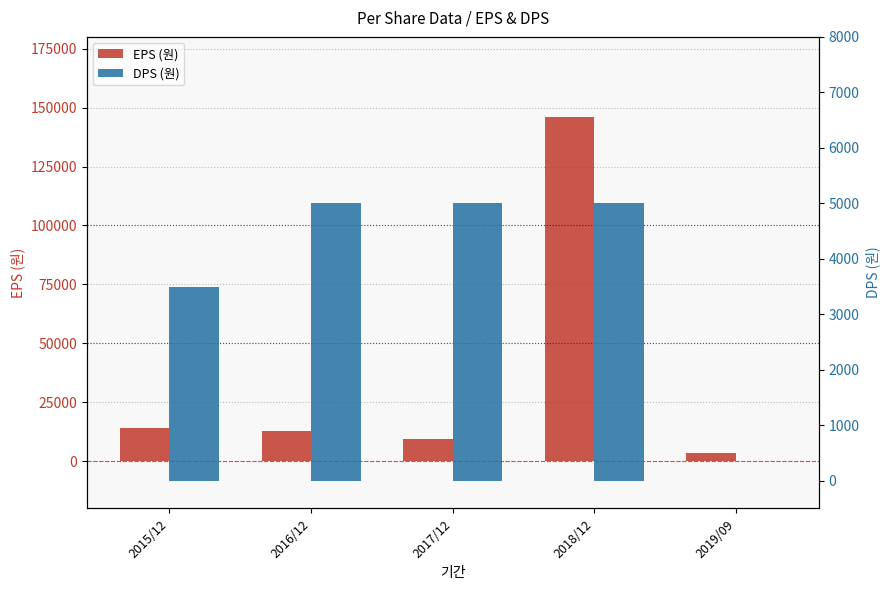

Is the value of DPS (원) at 2019/09 greater than the value of EPS (원) at 2018/12?

No